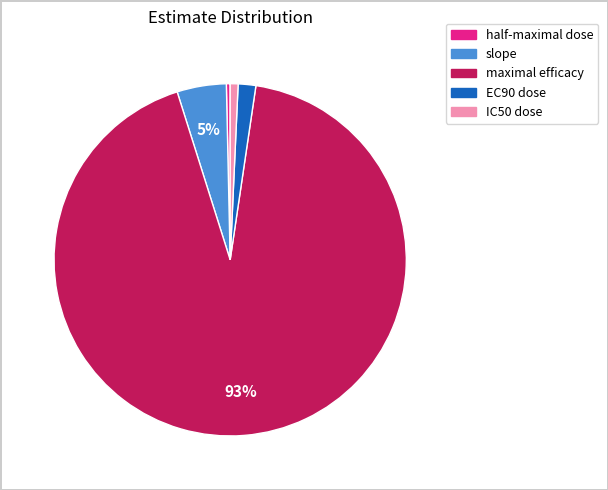

How many segments does this pie chart have?

5